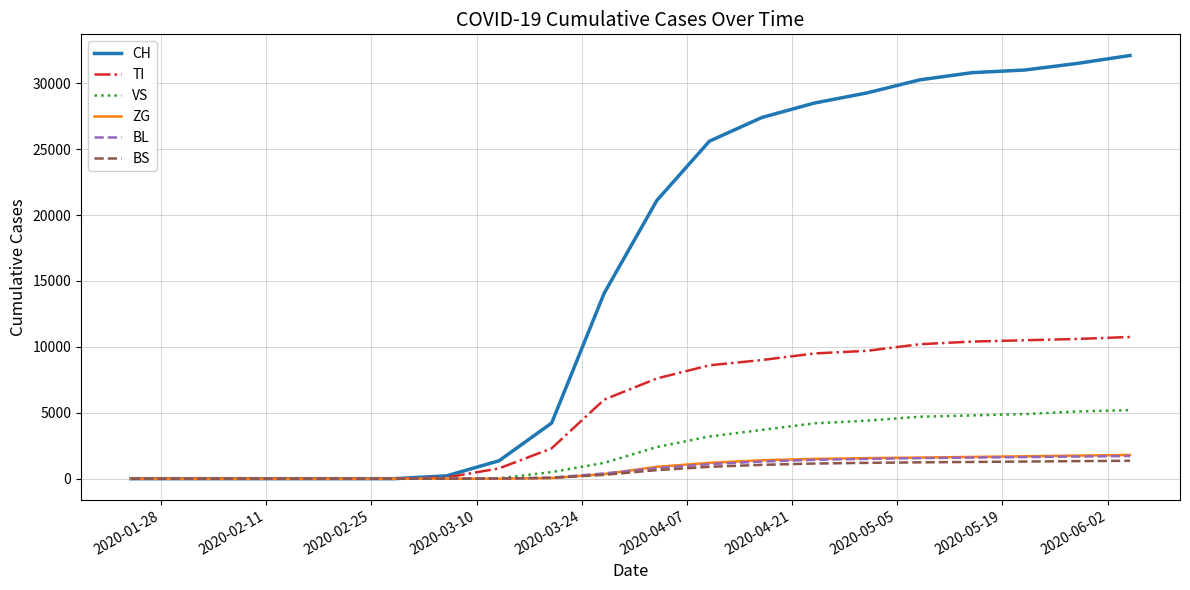

What is the greatest value displayed?

32100